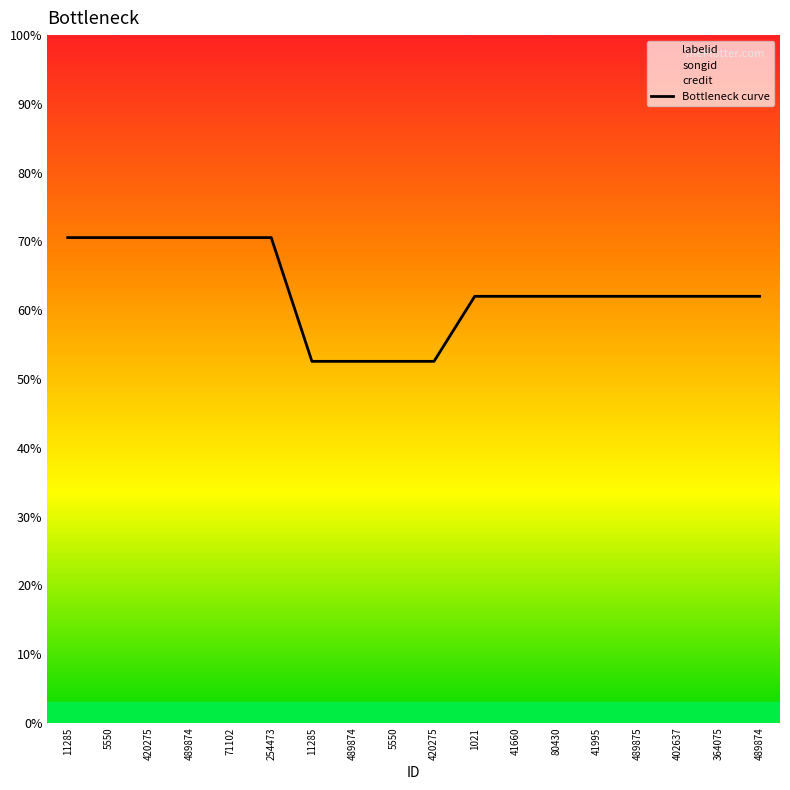

What is the label of the 4th point from the left?

489874